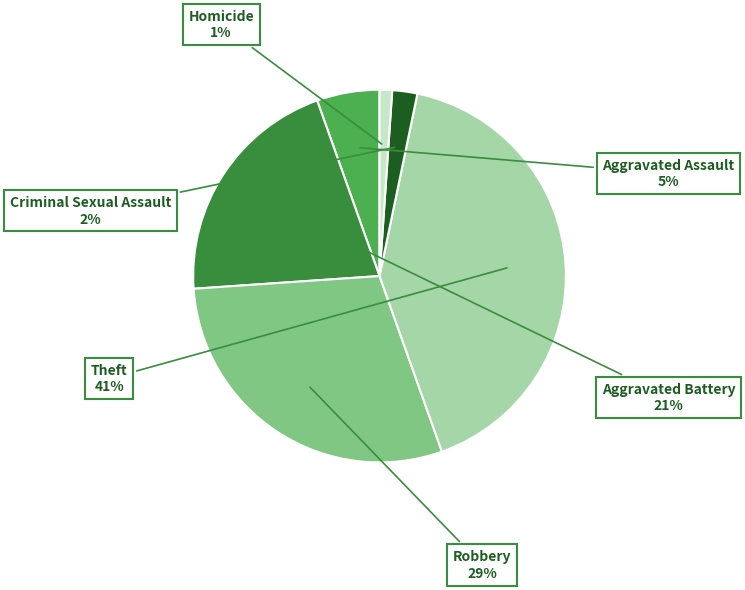

Which has a higher value, Aggravated Battery or Robbery?

Robbery